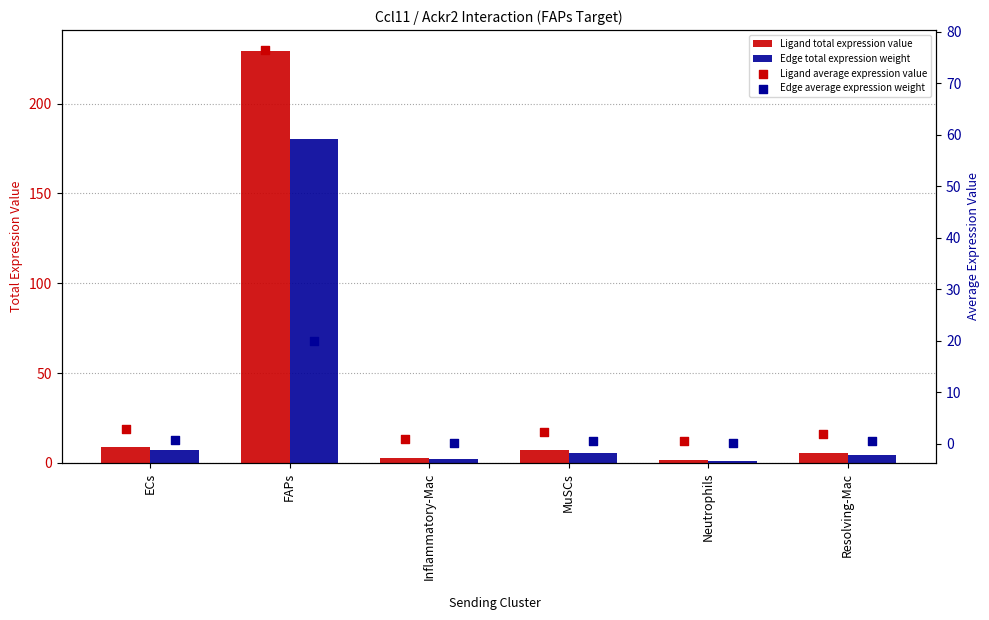

At which category is the sum across all series the highest?

FAPs